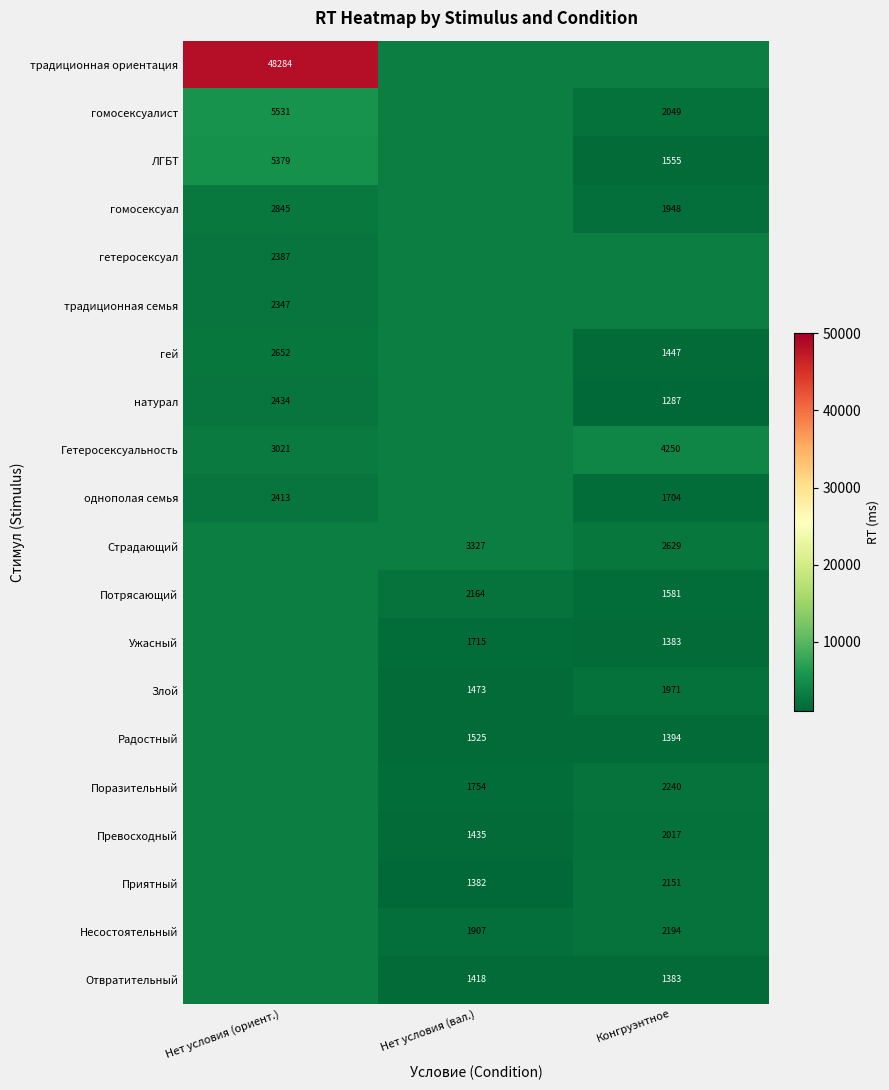

True or false: Гетеросексуальность has a value of 2908.8 at Конгруэнтное.

False